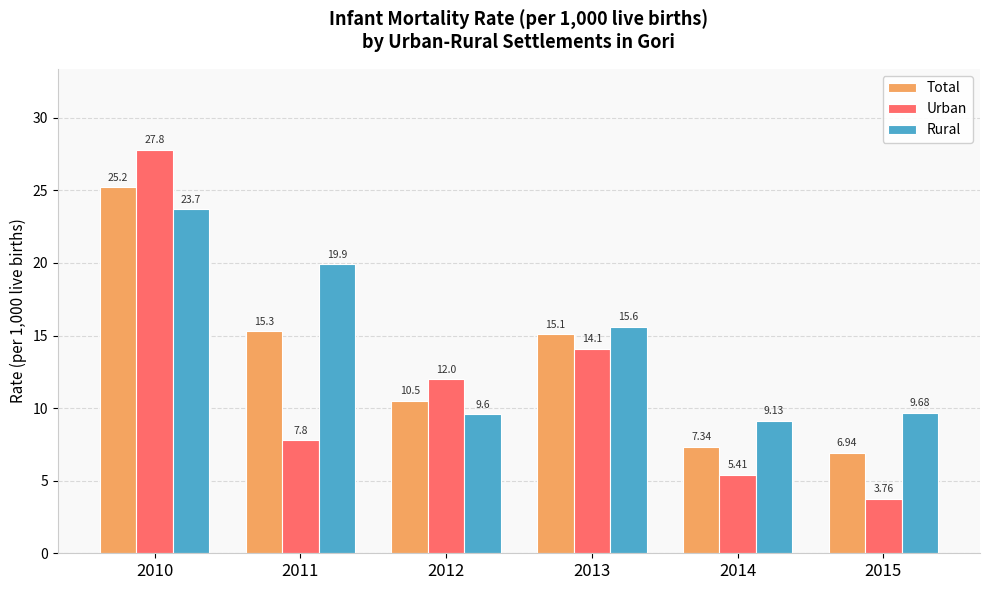

At how many categories does at least one series exceed 11?

4